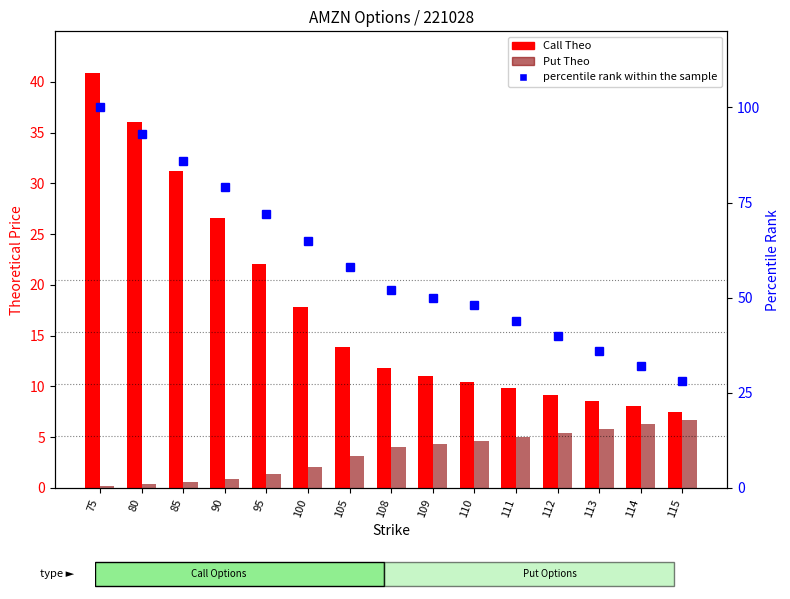

How many data points in Call Theo are above 11?

9